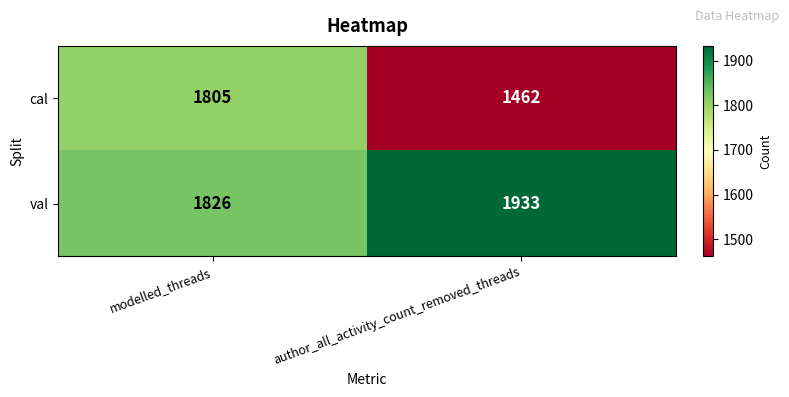

What is the minimum value shown in the chart?

1462